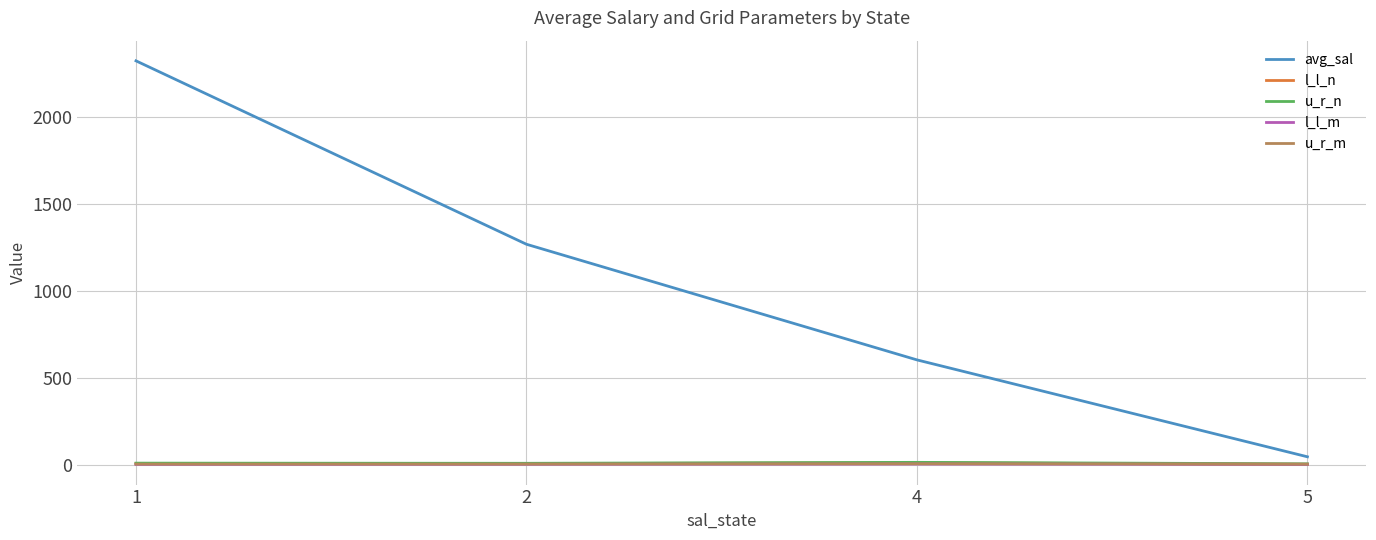

Which series changed the most between 2 and 5?

avg_sal